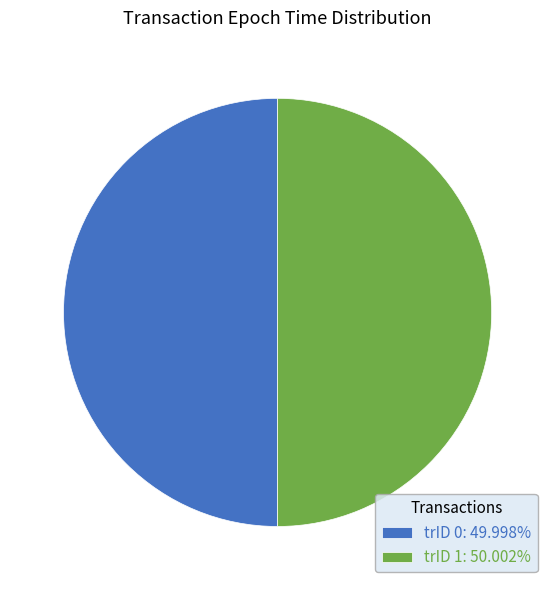

What is the ratio of the value at trID 1: 50.002% to the value at trID 0: 49.998%?

1.0